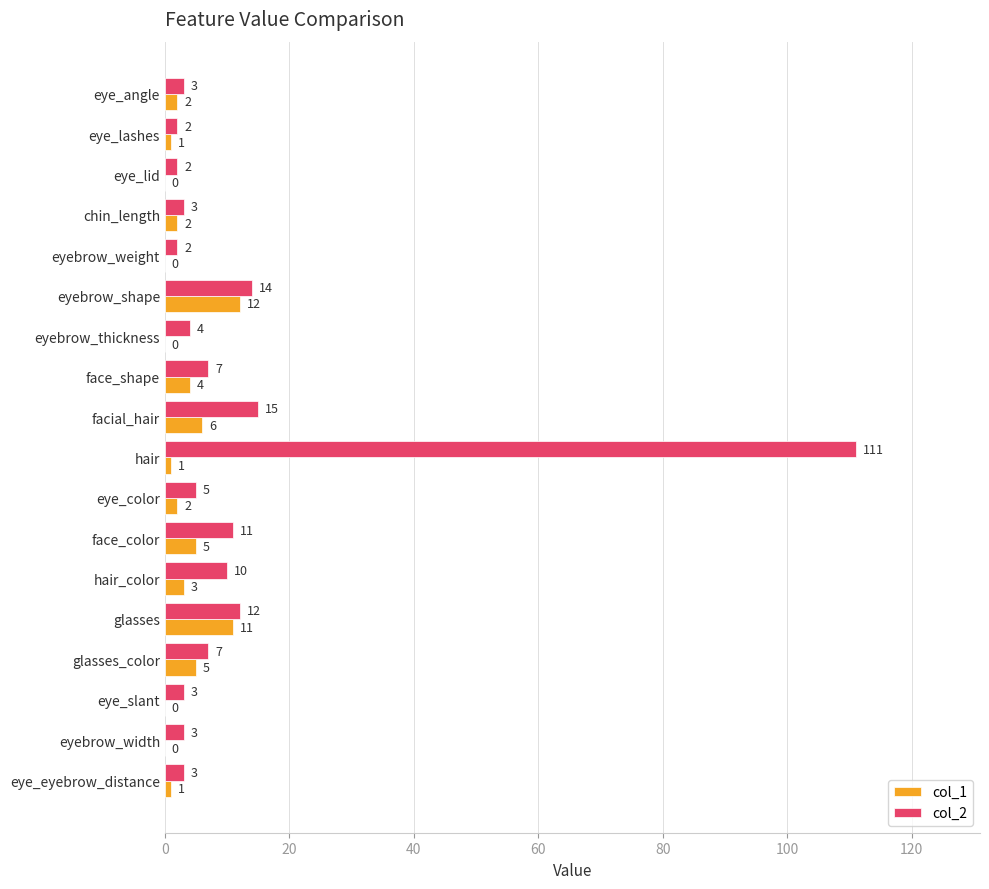

Between glasses_color and eye_slant, which series saw the biggest shift?

col_1